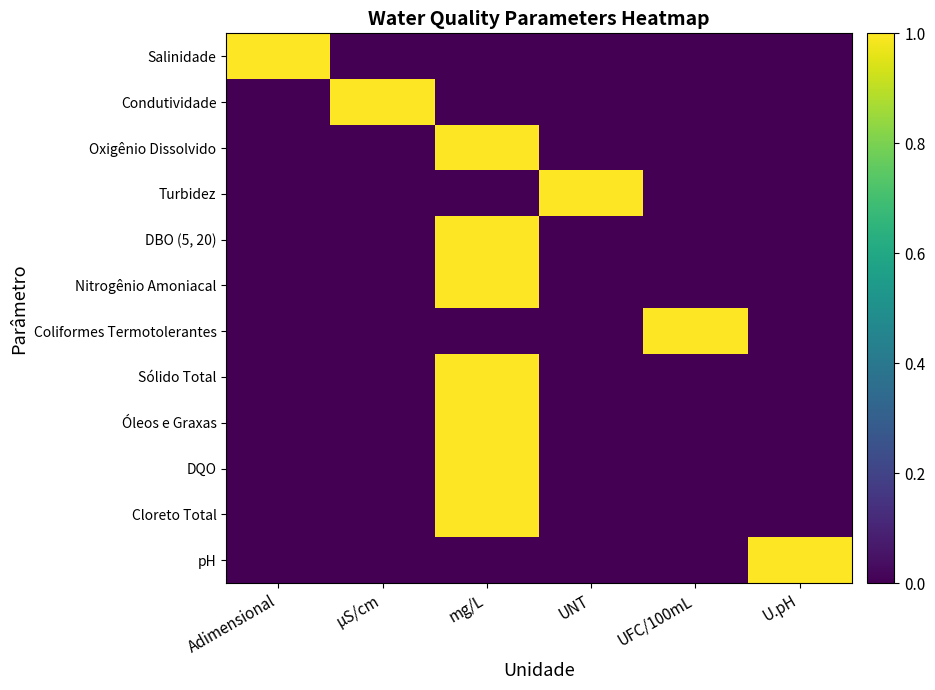

What is the total value across all series at µS/cm?

1